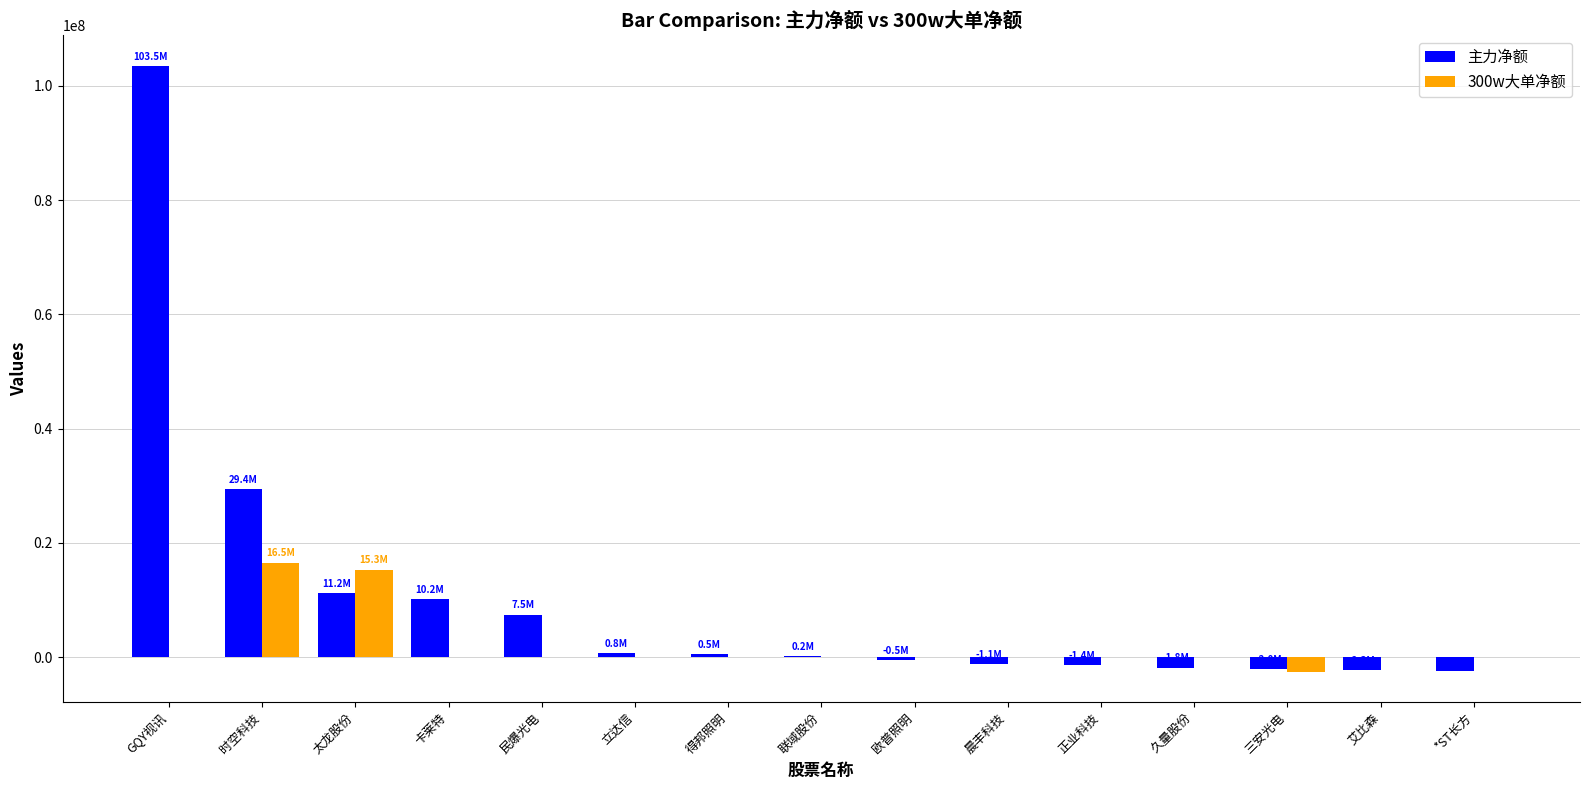

How many series are shown in this chart?

2